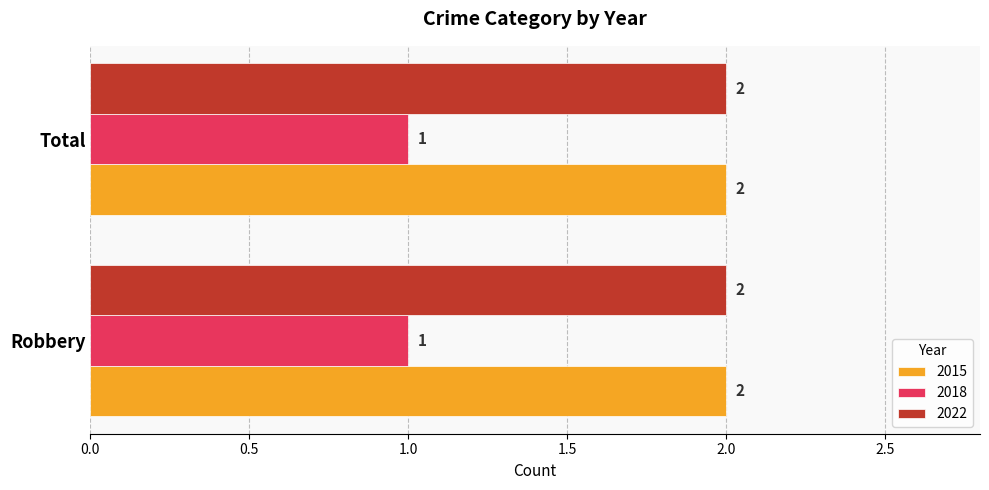

What is the minimum value shown in the chart?

1